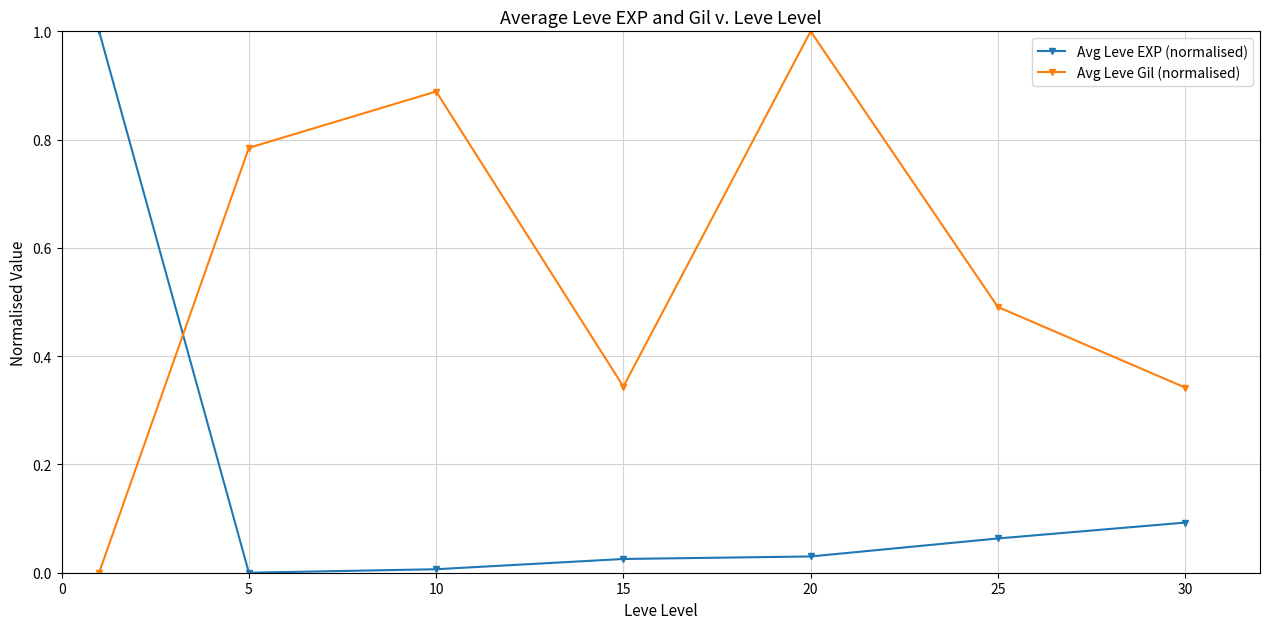

True or false: Avg Leve EXP (normalised) and Avg Leve Gil (normalised) intersect in this chart.

True